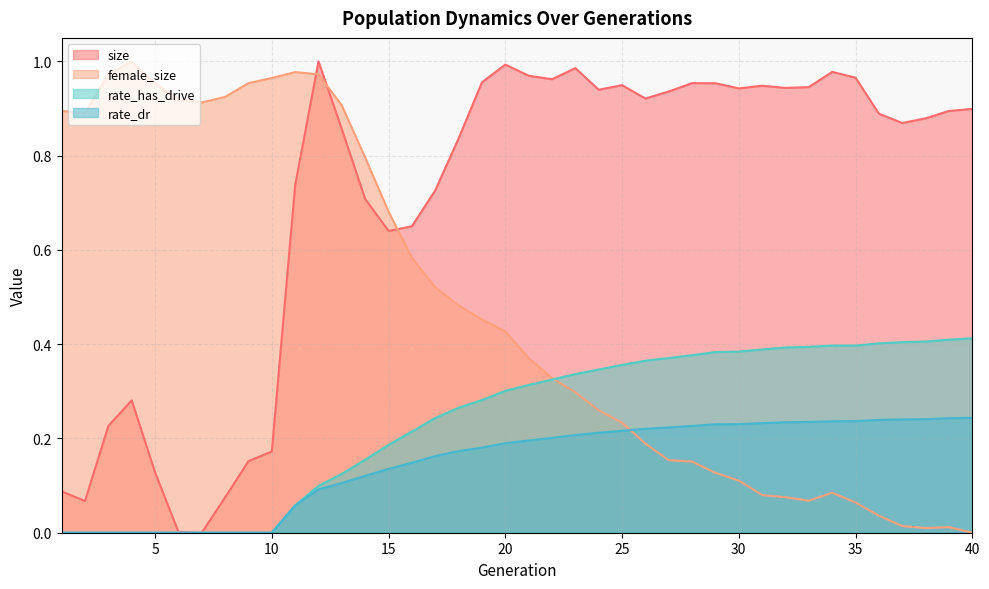

True or false: size has more than 1 points higher than both neighbors.

True